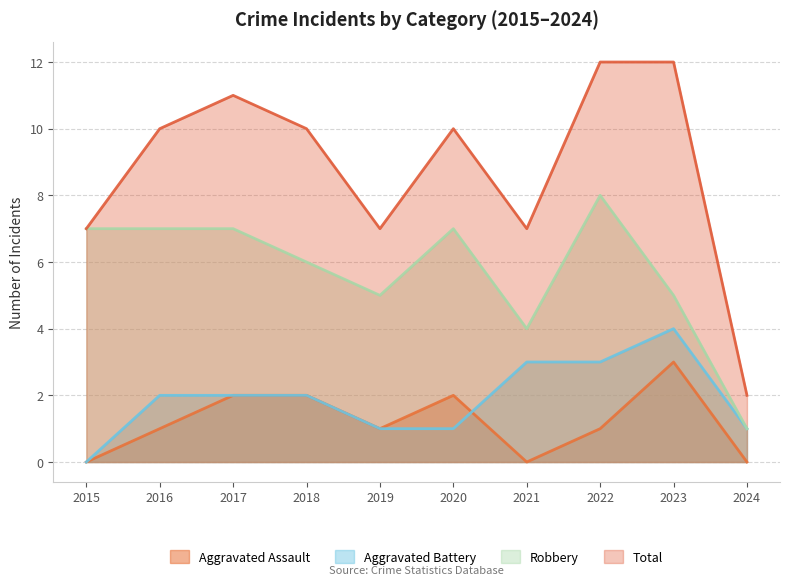

At how many categories does at least one series exceed 8?

6